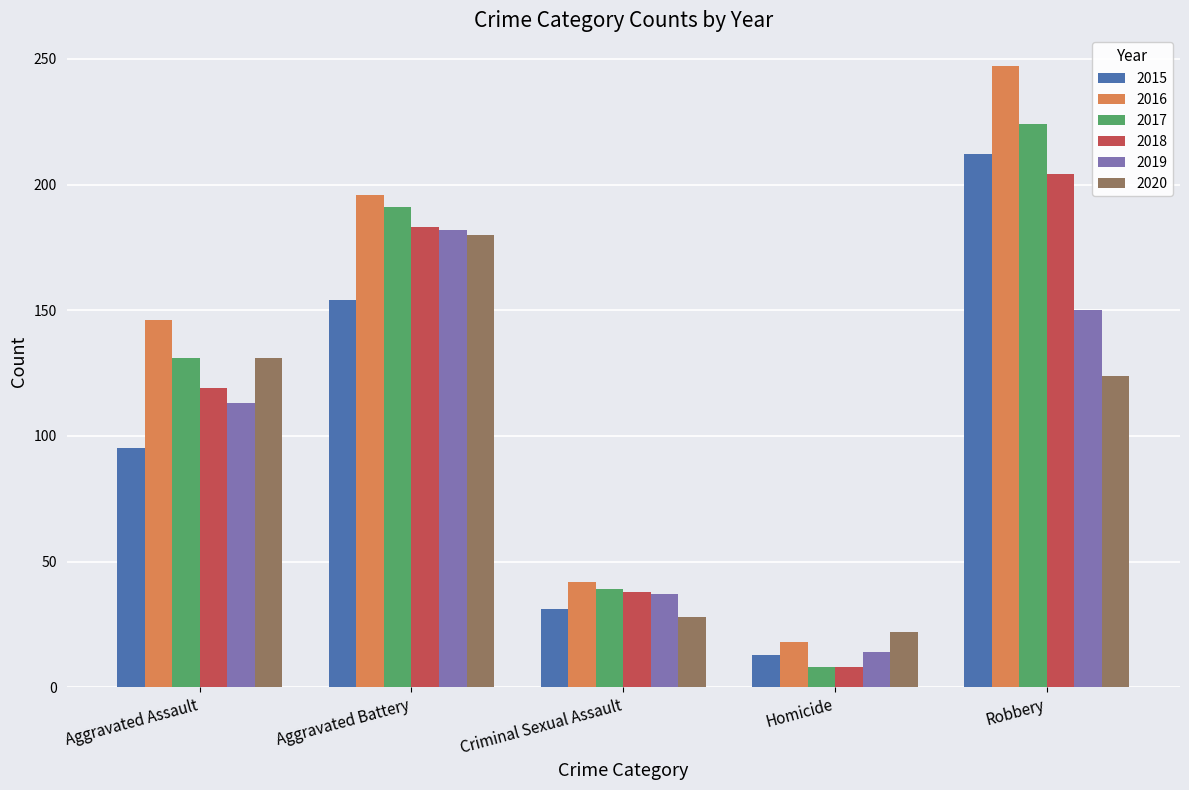

What position from the right is Homicide?

2